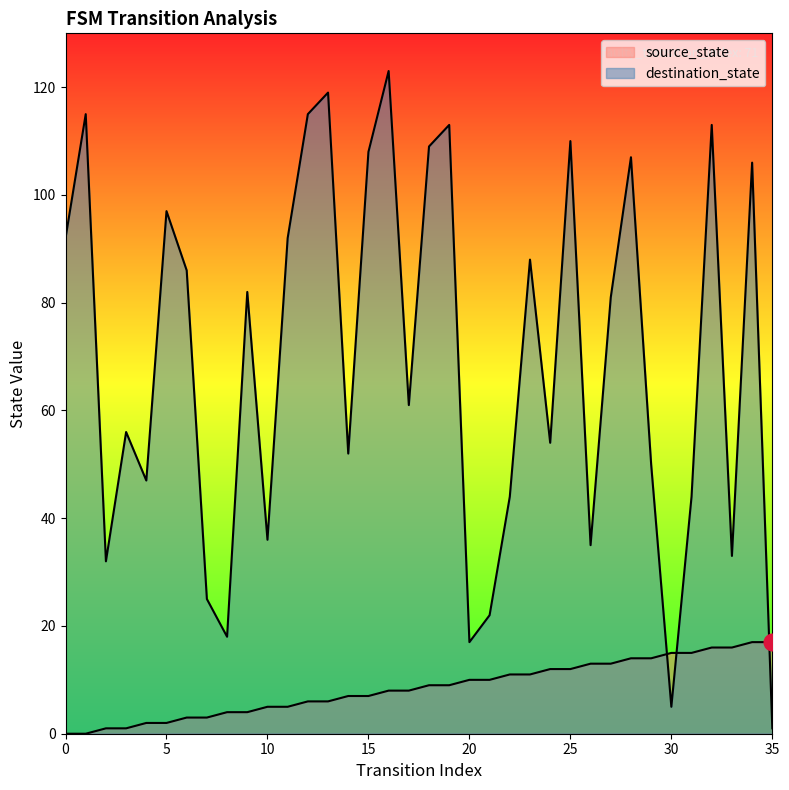

At 34, list the series in order from smallest to largest.

source_state, destination_state